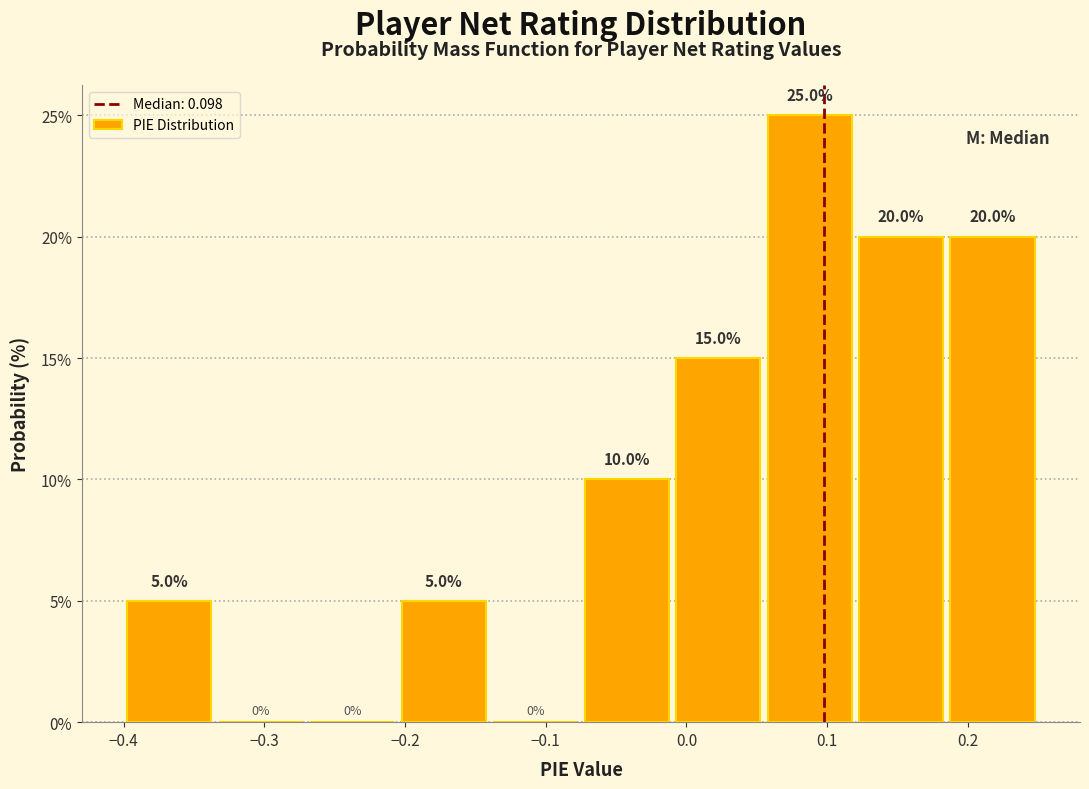

Reading left to right, transcribe this chart: for each bar, give the range it covers on the x-axis and its height. The bar edges are not printed on the chart, so give them approximately, as read against the axis.

-0.400 to -0.335: 5.0
-0.335 to -0.270: 0.0
-0.270 to -0.205: 0.0
-0.205 to -0.140: 5.0
-0.140 to -0.075: 0.0
-0.075 to -0.010: 10.0
-0.010 to 0.055: 15.0
0.055 to 0.120: 25.0
0.120 to 0.185: 20.0
0.185 to 0.250: 20.0